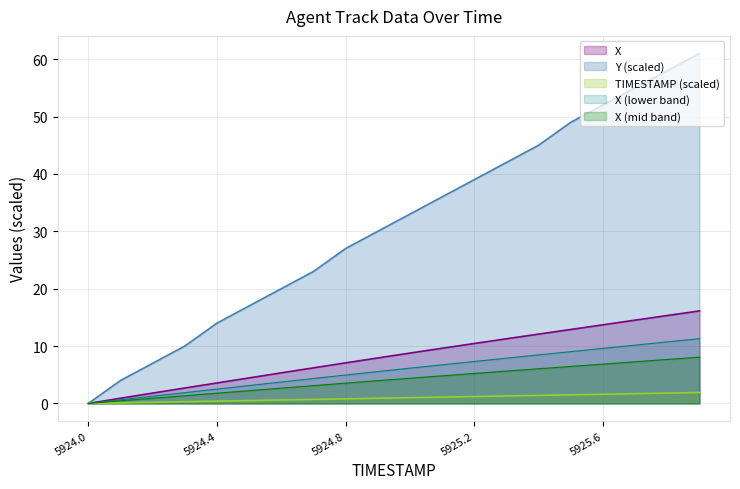

What is the sum of all Y values?

622.0